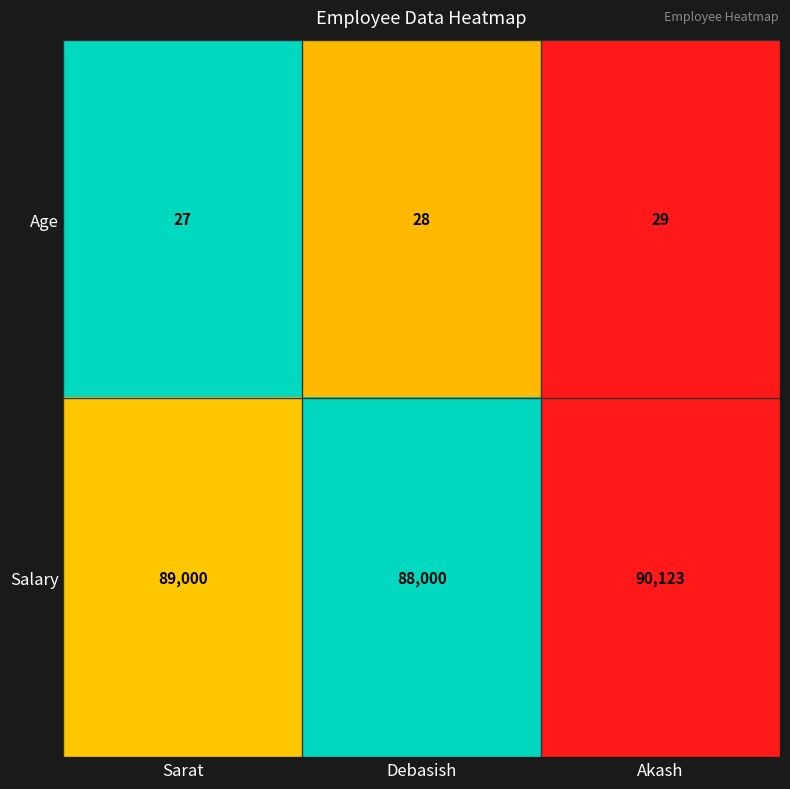

What is the smallest value displayed?

27